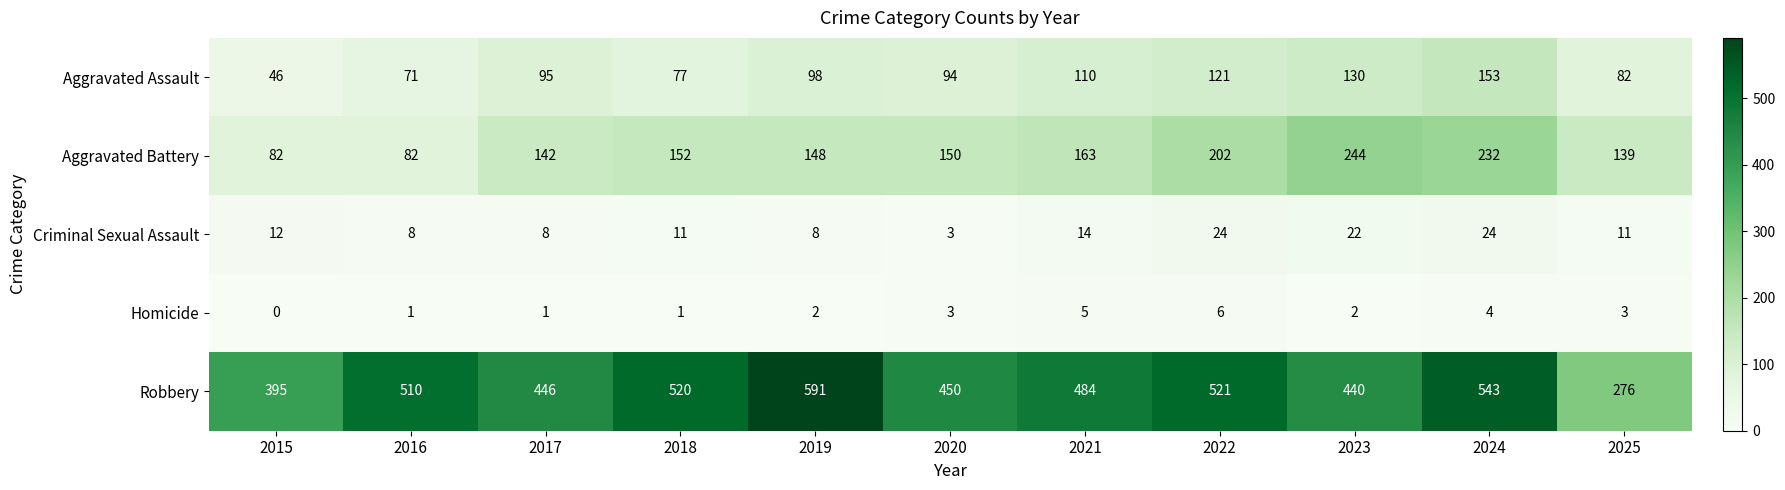

What is the average value of the Aggravated Battery series?

158